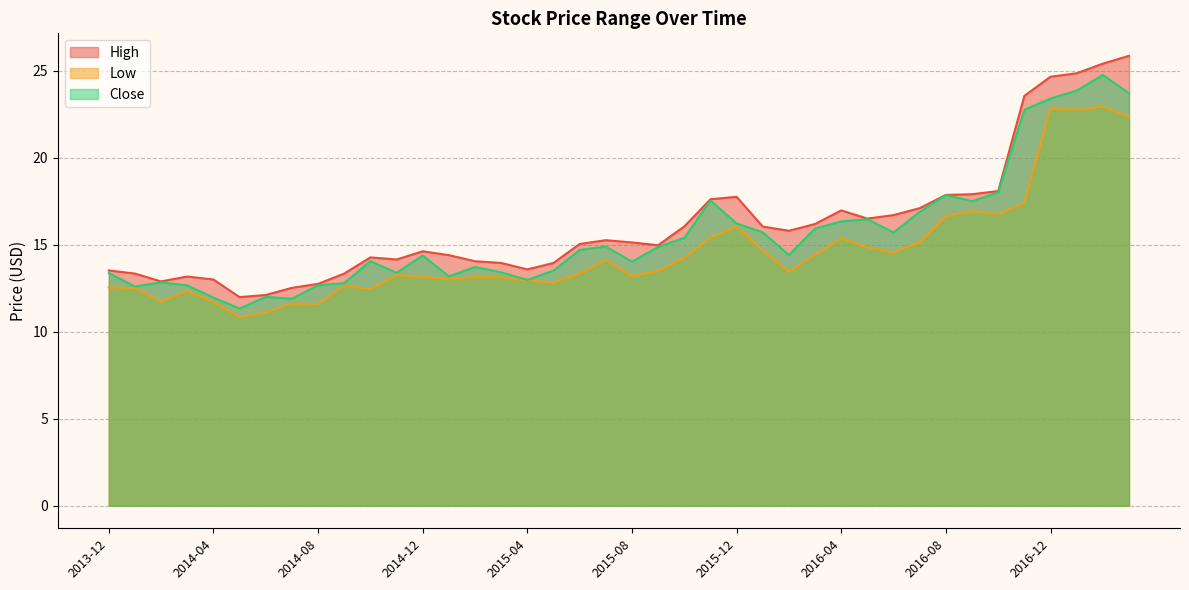

In Low, how many points are higher than both neighbors (excluding endpoints)?

11